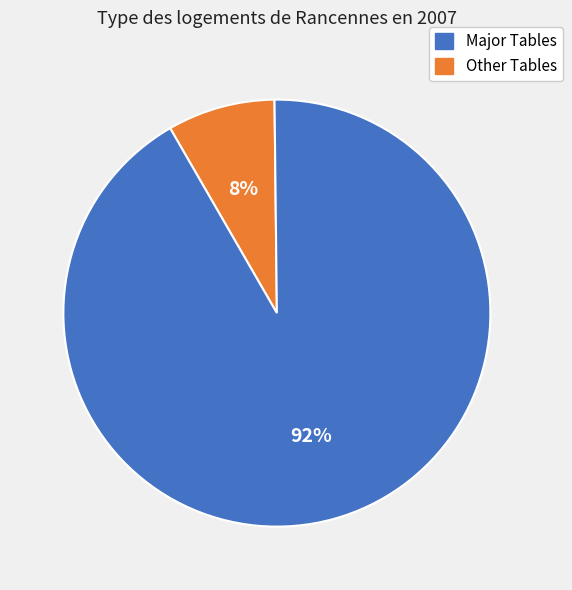

To the nearest percent, what is the average slice percentage?

50%